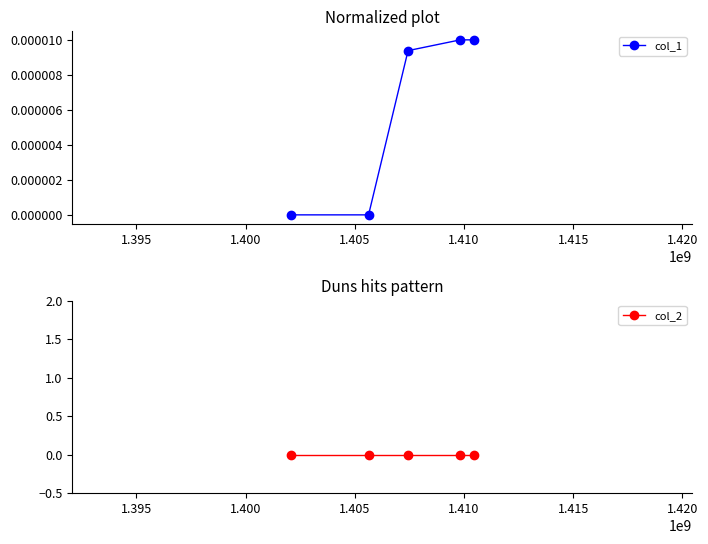

What are all the series names shown in the legend?

col_1, col_2